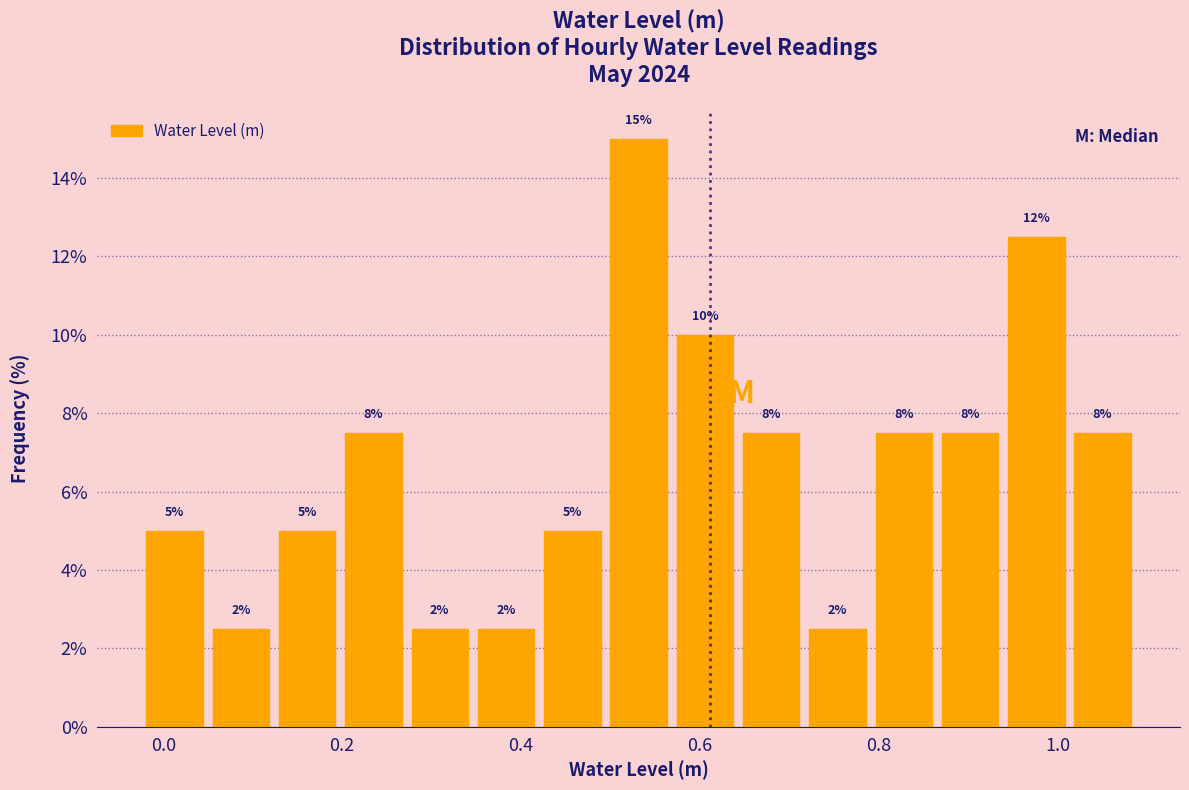

Around what value on the x-axis is the tallest bar? Give the approximate position of its centre, as read against the axis.

0.54